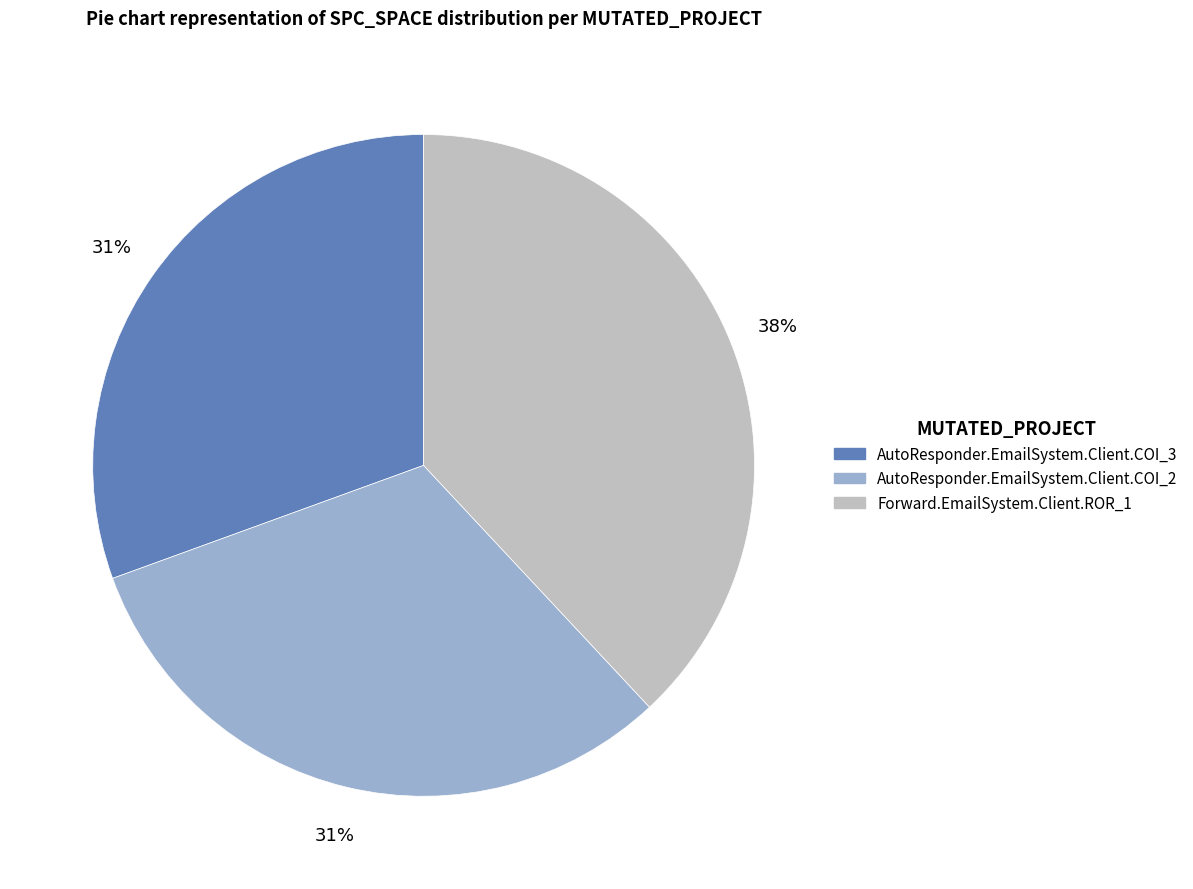

What percentage is the AutoResponder.EmailSystem.Client.COI_2 slice, to the nearest percent?

31%